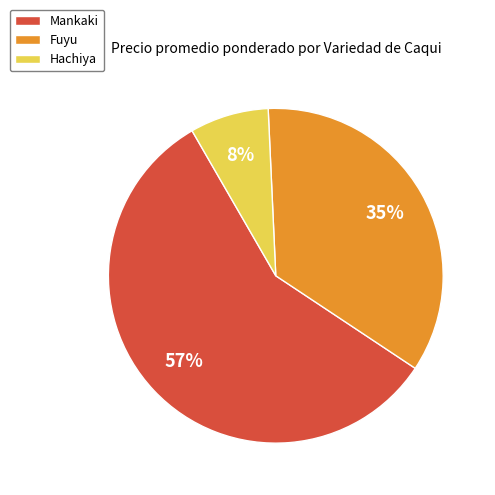

Rank the categories by value from lowest to highest.

Hachiya, Fuyu, Mankaki